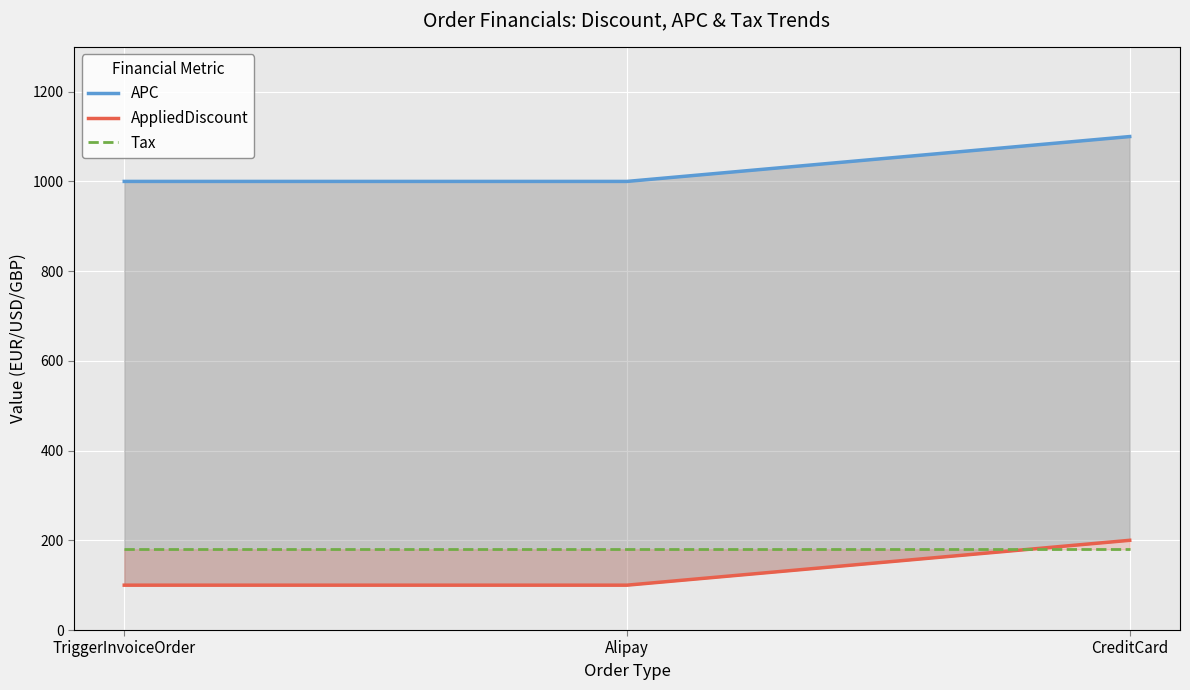

What is the total value across all series at CreditCard?

1480